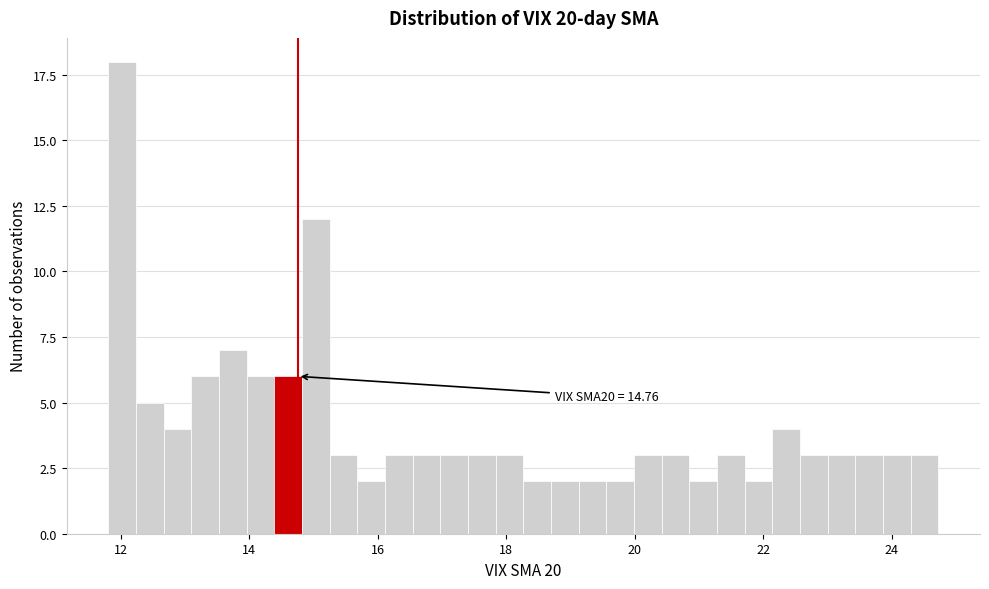

Read against the x-axis, roughly where is the centre of the tallest bar?

12.0